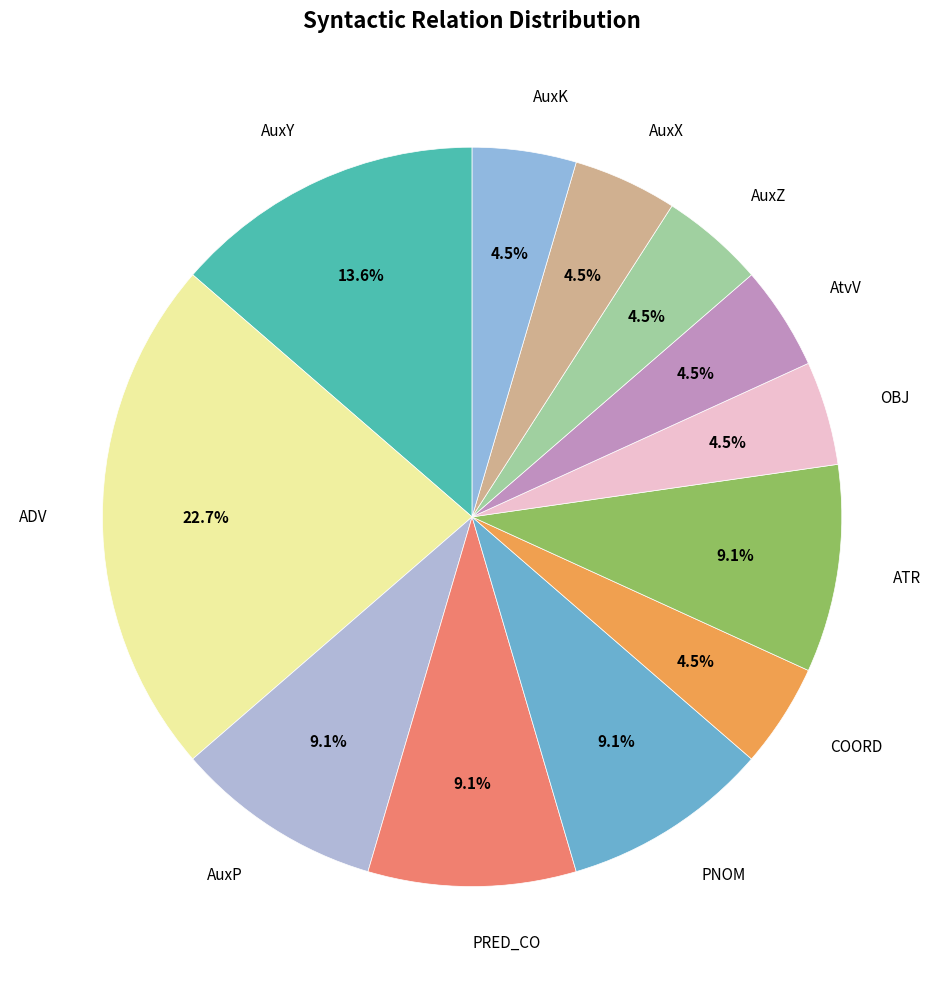

What portion of the pie excludes AtvV?

95.5%